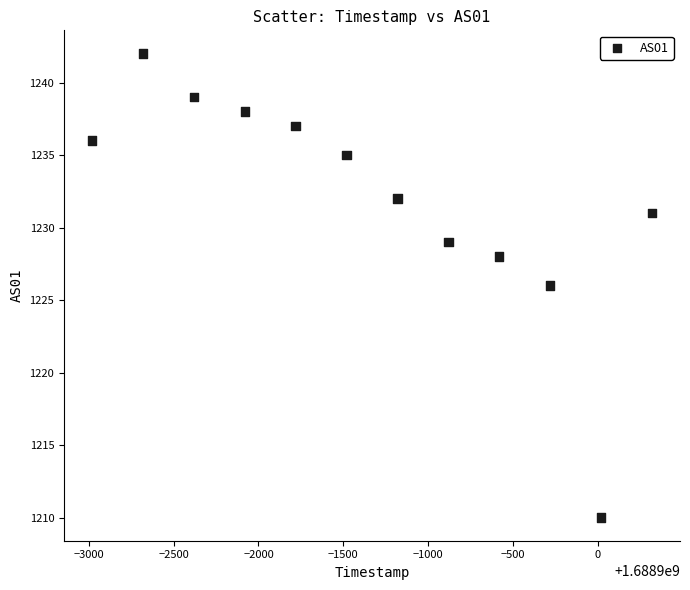

What is the range of Y values (max minus min)?

32